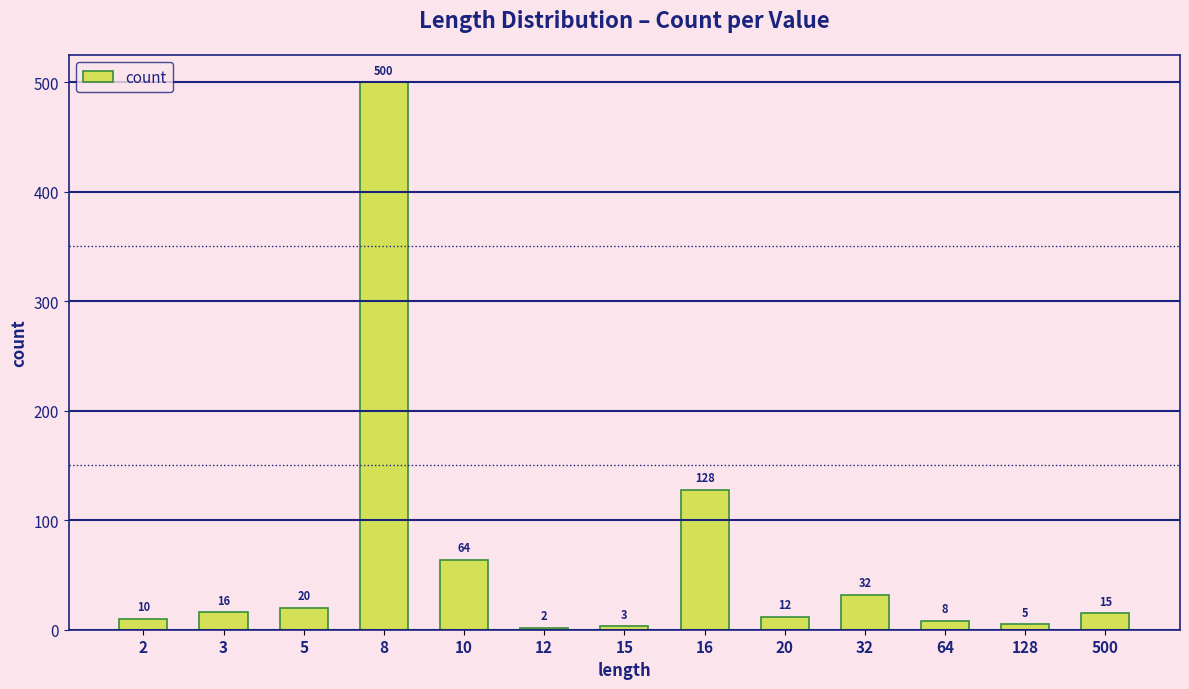

Reading left to right, list all the values displayed in this chart.

10	16	20	500	64	2	3	128	12	32	8	5	15